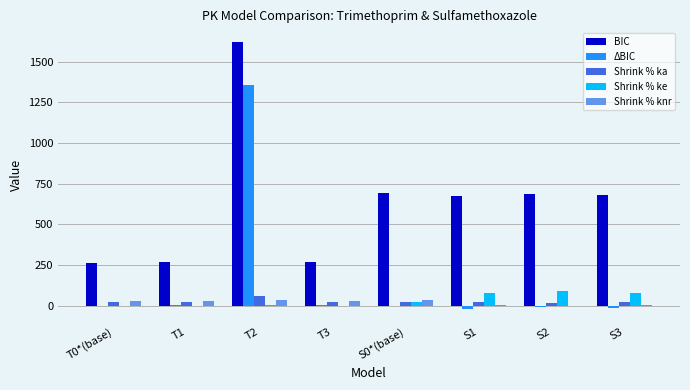

Is the value of ΔBIC at T2 greater than the value of Shrink % knr at T0*(base)?

Yes